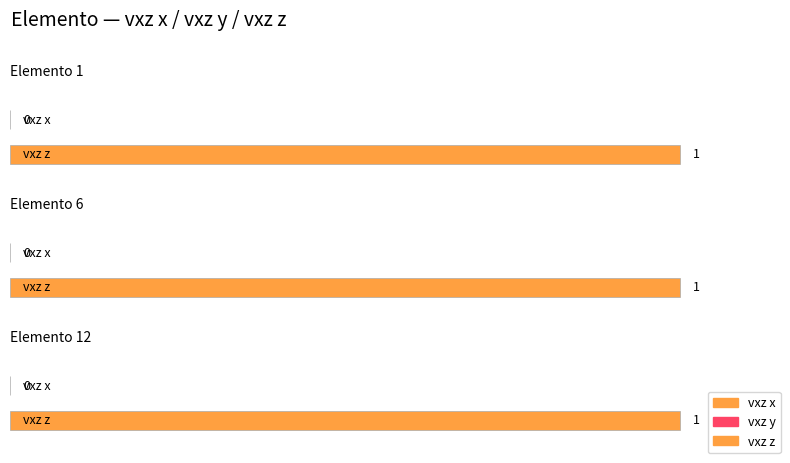

Is it true that vxz z equals 1 at 3?

False